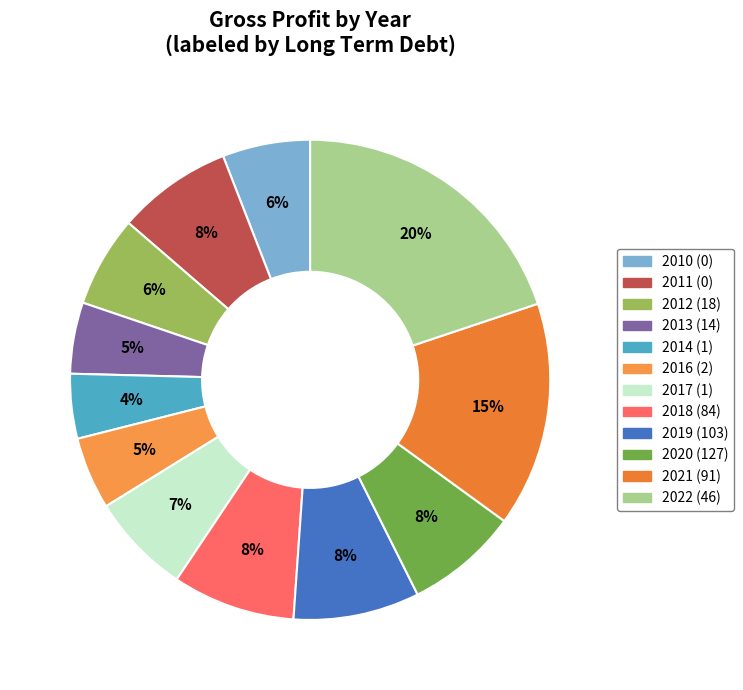

Which category has the biggest portion of the pie?

2022 (46)